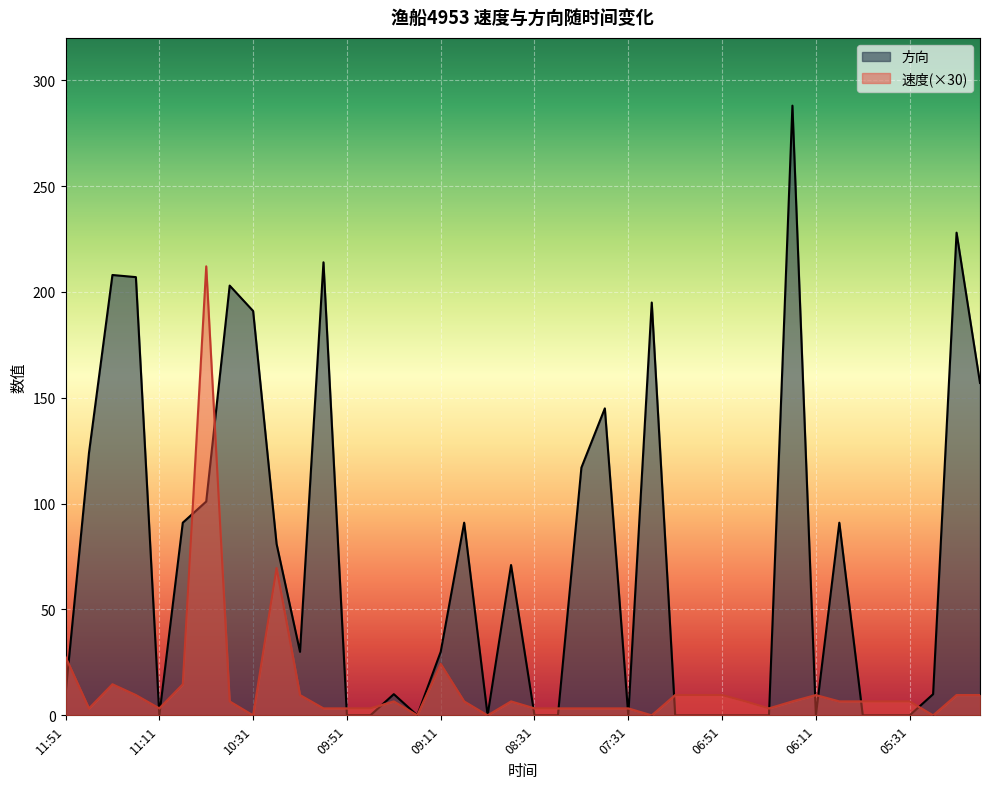

The value of 速度 at 08:51 is 0.0. True or false?

True